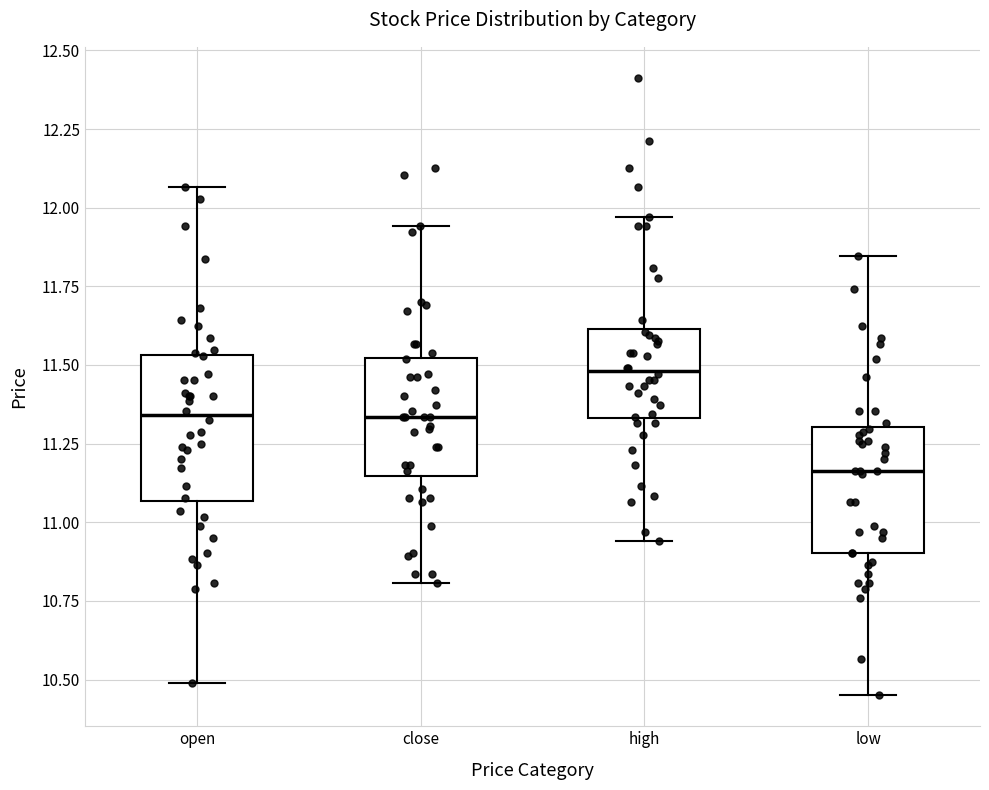

Which box has the lowest median line?

low